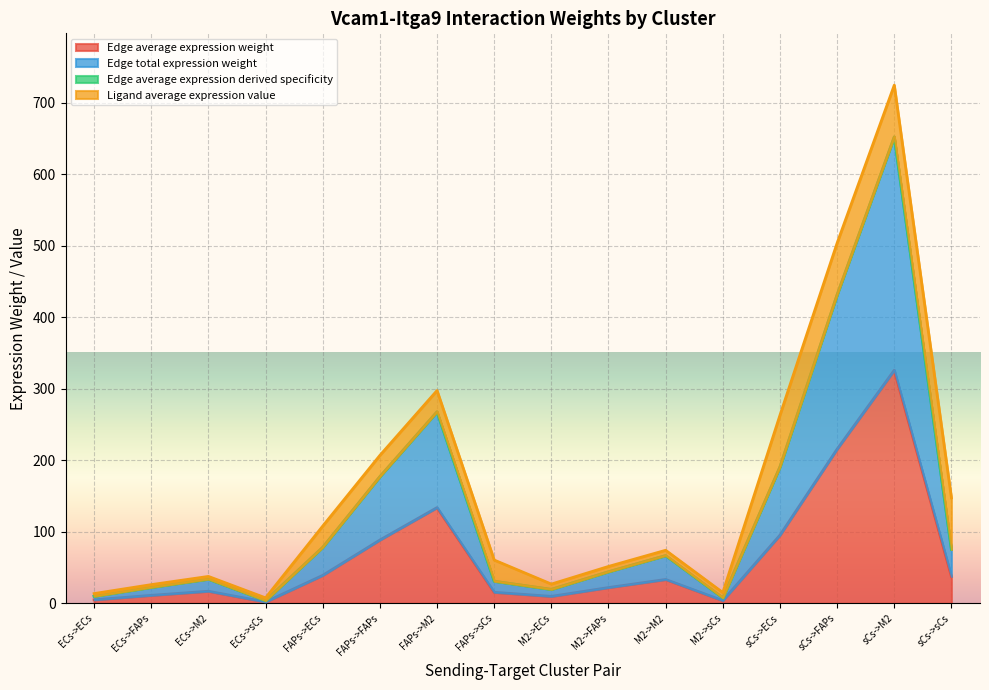

Which has a higher value, sCs->M2 or ECs->ECs?

sCs->M2